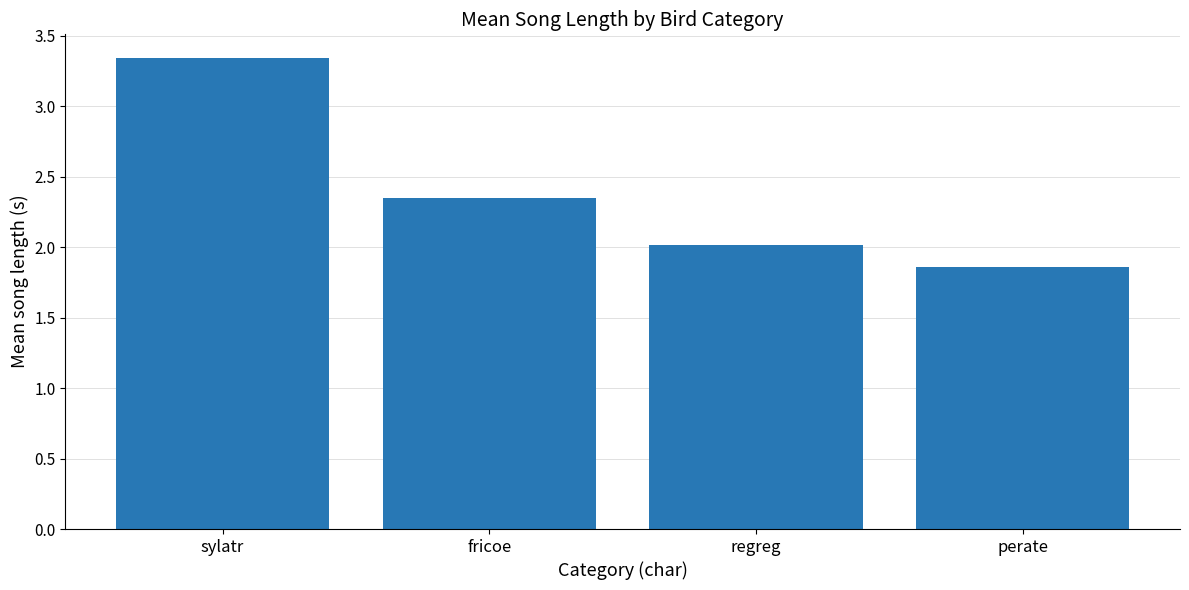

What is the label of the 3rd bar from the left?

regreg